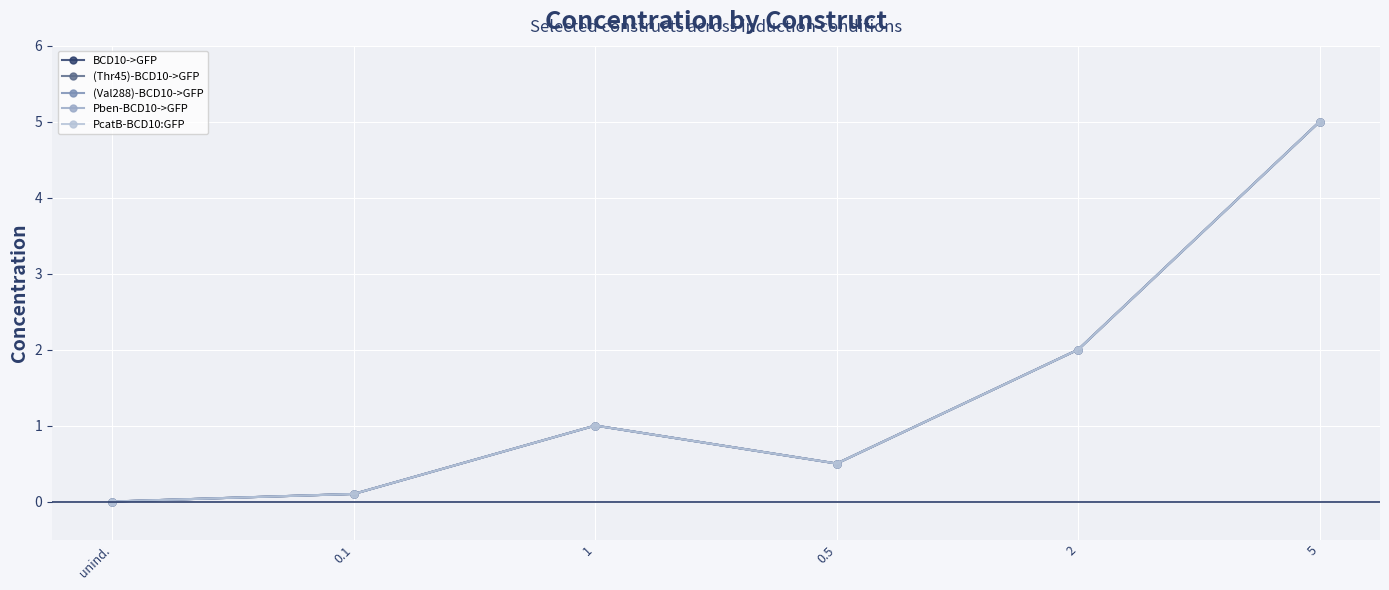

Does the chart have visible grid lines?

Yes